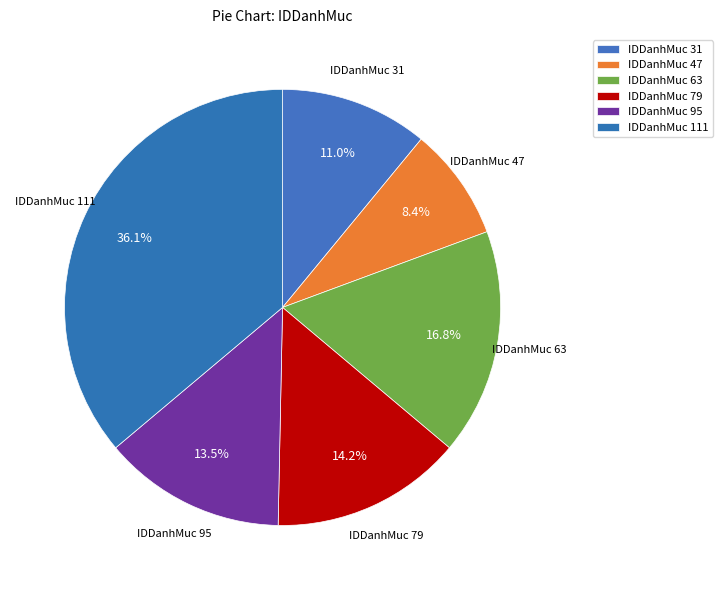

Is there a majority slice in this chart?

No